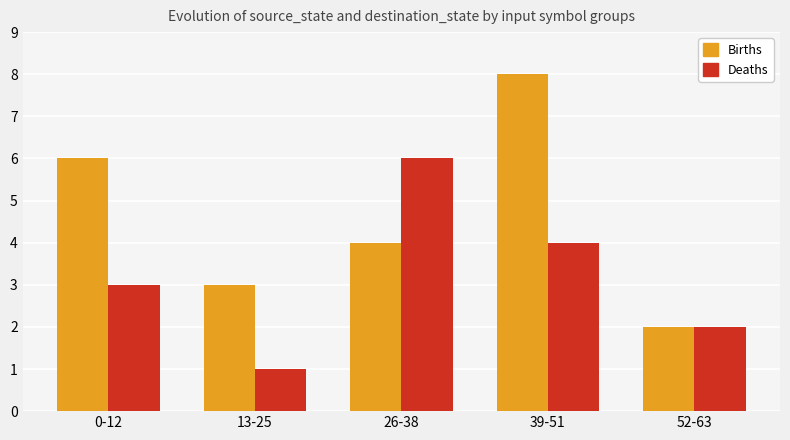

What is the difference between the Births values at 0-12 and 13-25?

3